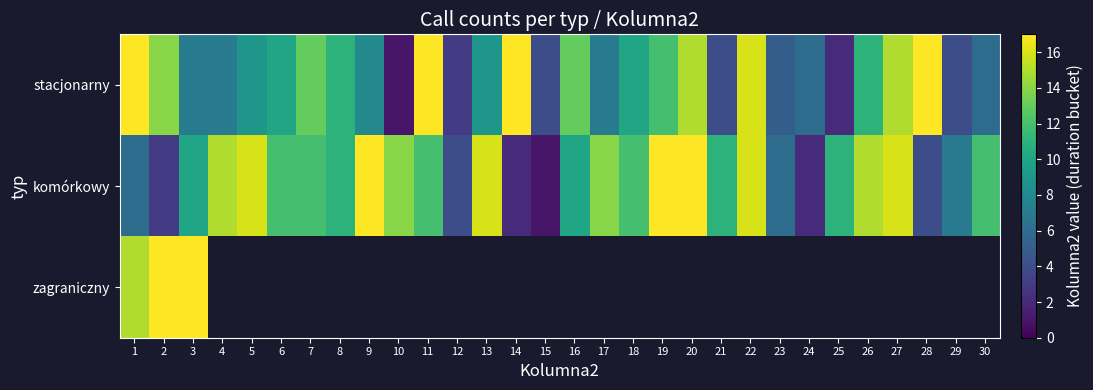

Is the value of stacjonarny at 29 greater than the value of komórkowy at 5?

No